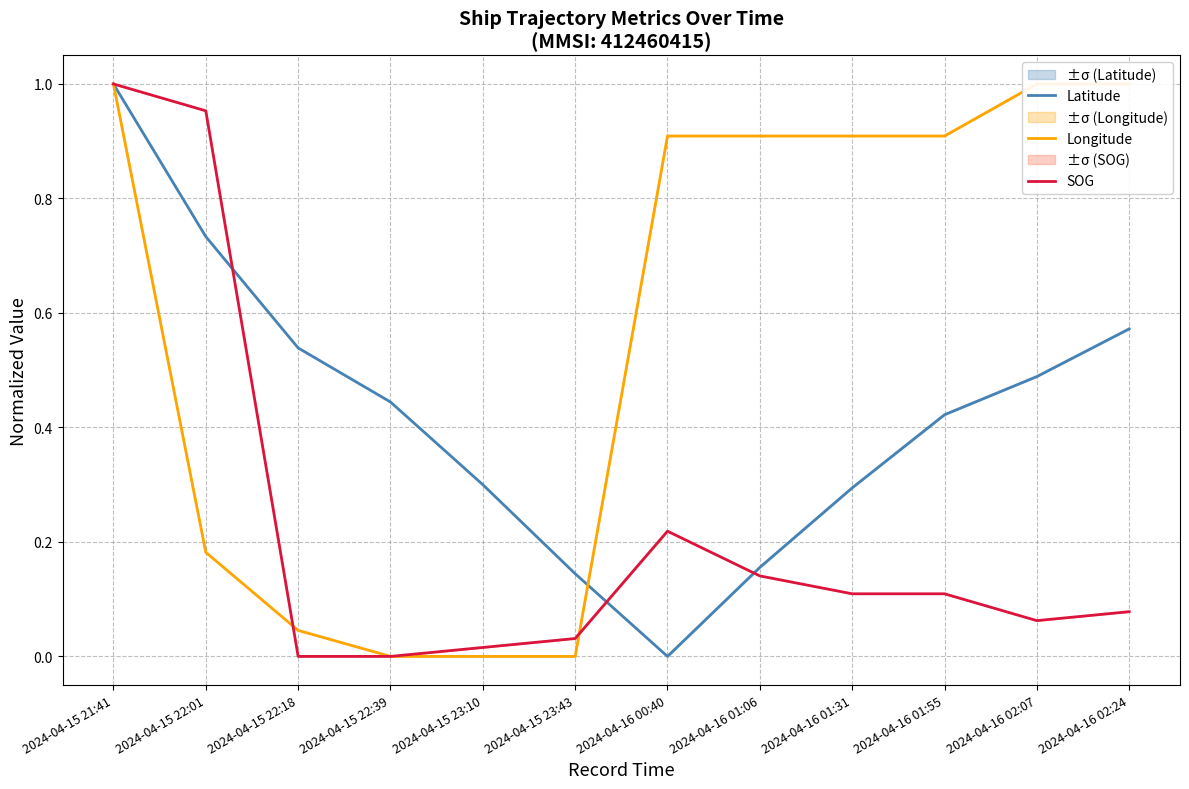

The value of SOG at 2024-04-15 22:01 is 1.0. True or false?

True